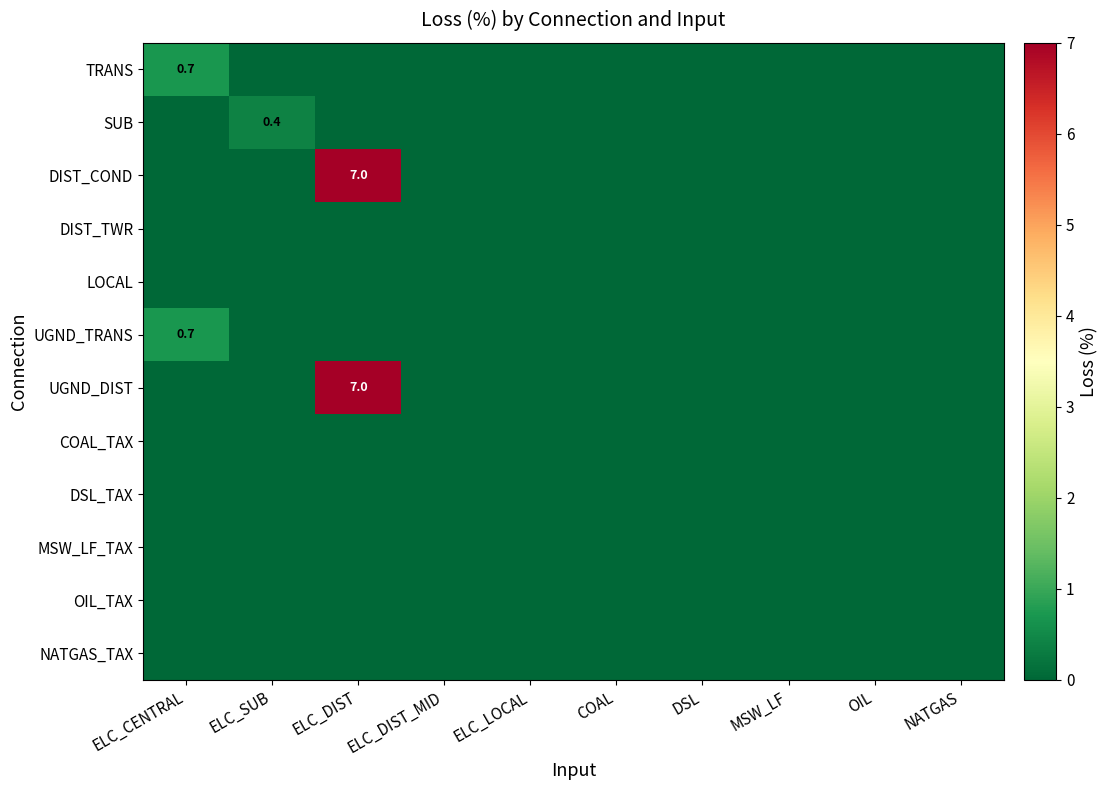

Rank the series at ELC_LOCAL from highest to lowest value.

TRANS, SUB, DIST_COND, DIST_TWR, LOCAL, UGND_TRANS, UGND_DIST, COAL_TAX, DSL_TAX, MSW_LF_TAX, OIL_TAX, NATGAS_TAX